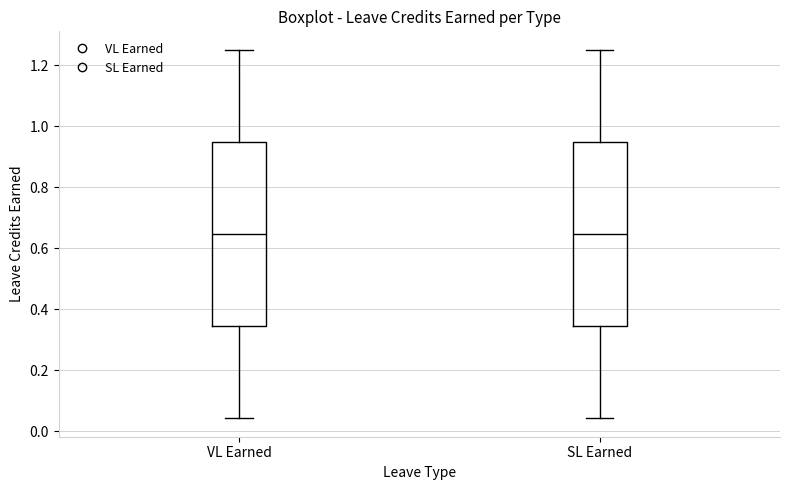

Where is the lower edge of the box for SL Earned on the y-axis? The values are not printed on the chart, so give them approximately, as read against the axis.

0.34